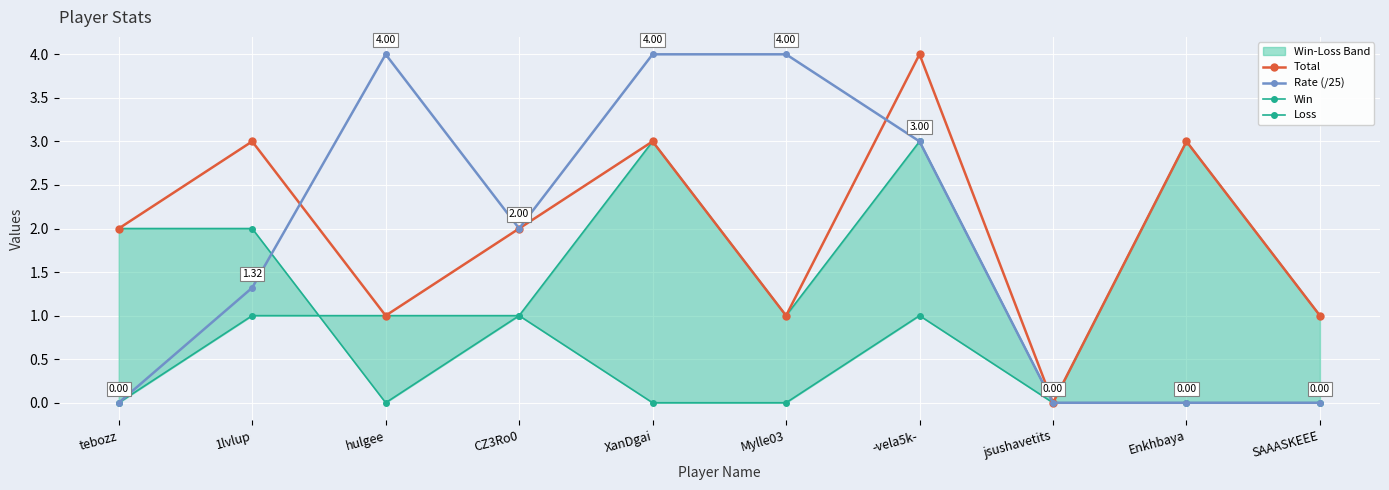

What is the label of the 10th point from the right?

tebozz